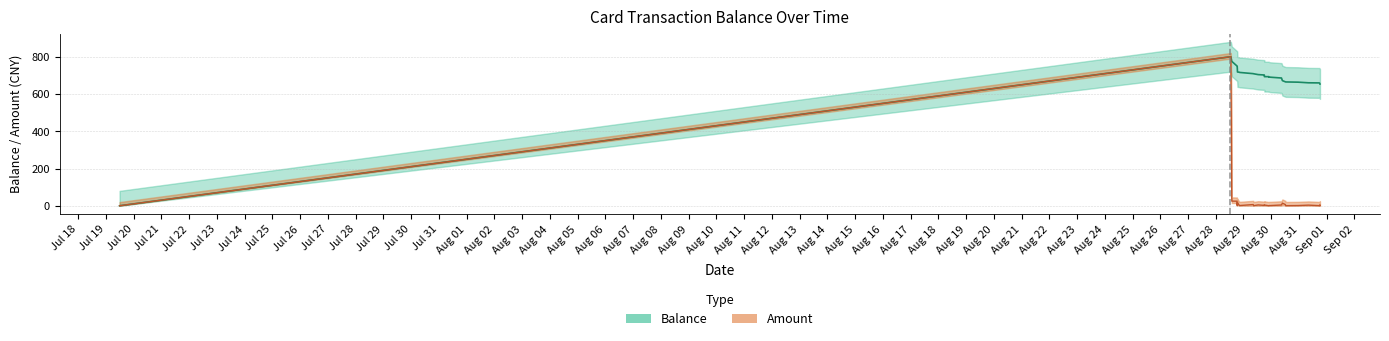

How many values in Amount are above zero?

28